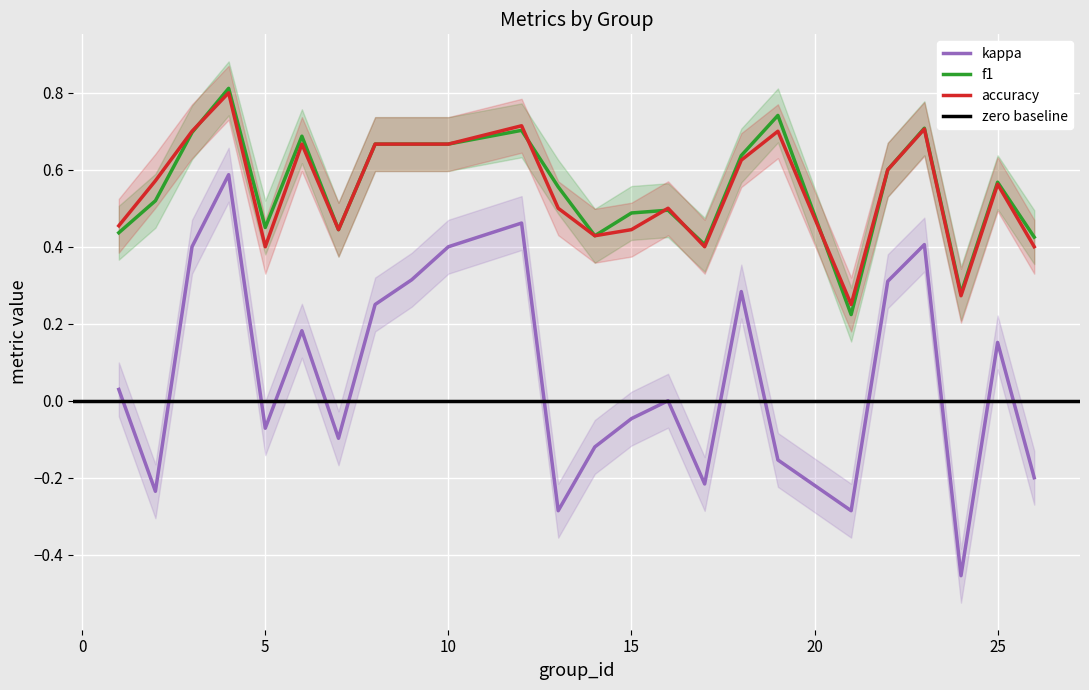

List the series in order of their peak value, highest first.

f1, accuracy, kappa